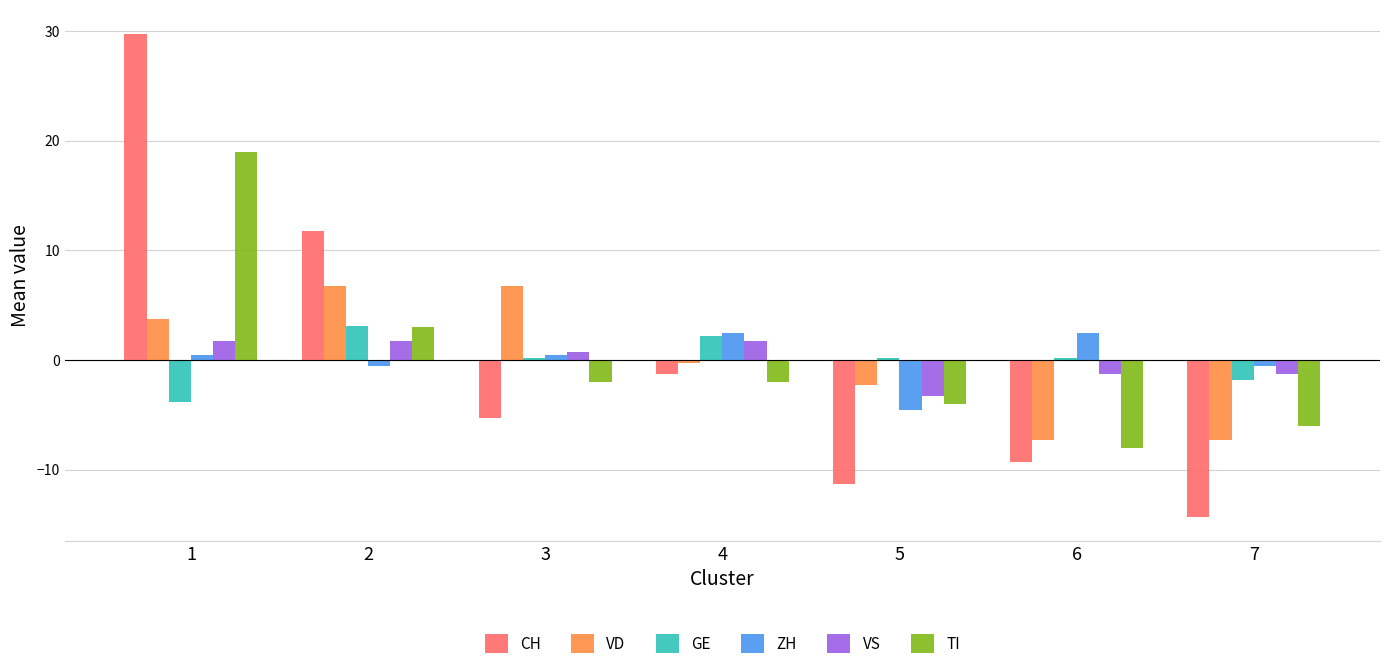

Count the number of categories in the chart.

7